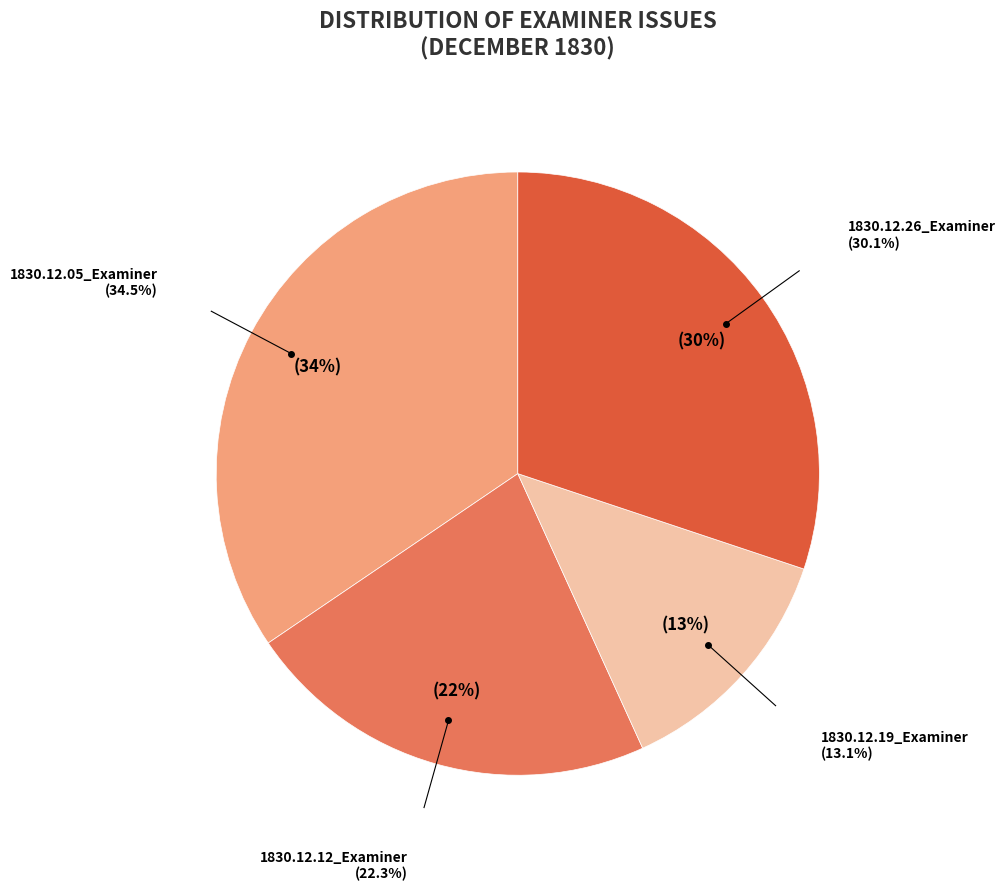

How much of the chart is everything except 1830.12.26_Examiner?

69.9%